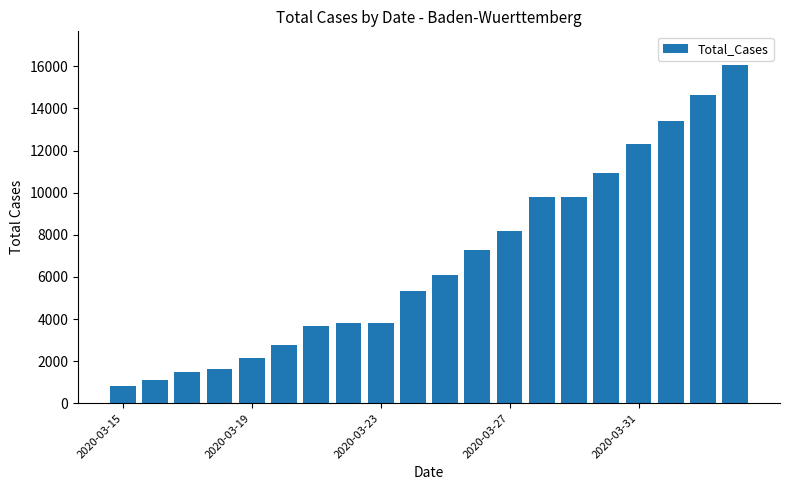

What is the value of the 20th bar from the left?

16059